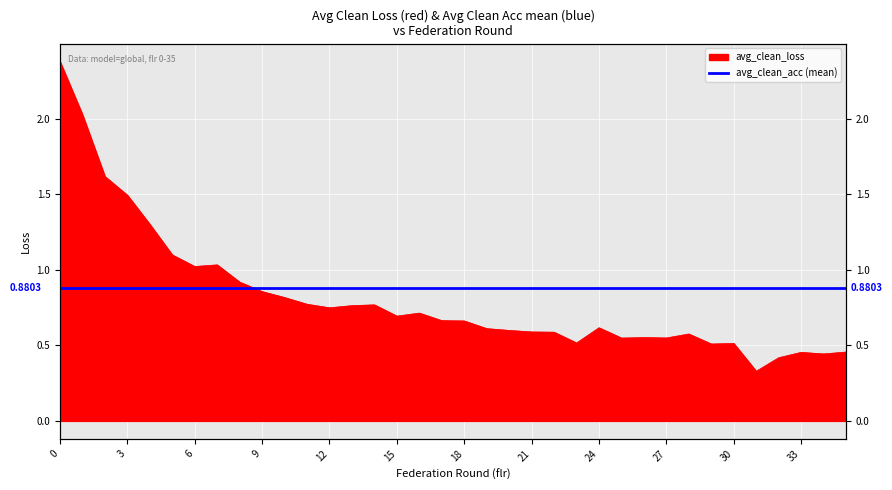

What is the sum of the values at 23 and 34?

1.0